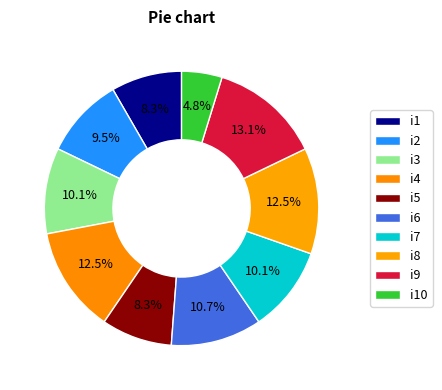

Which category has the smallest portion of the pie?

i10